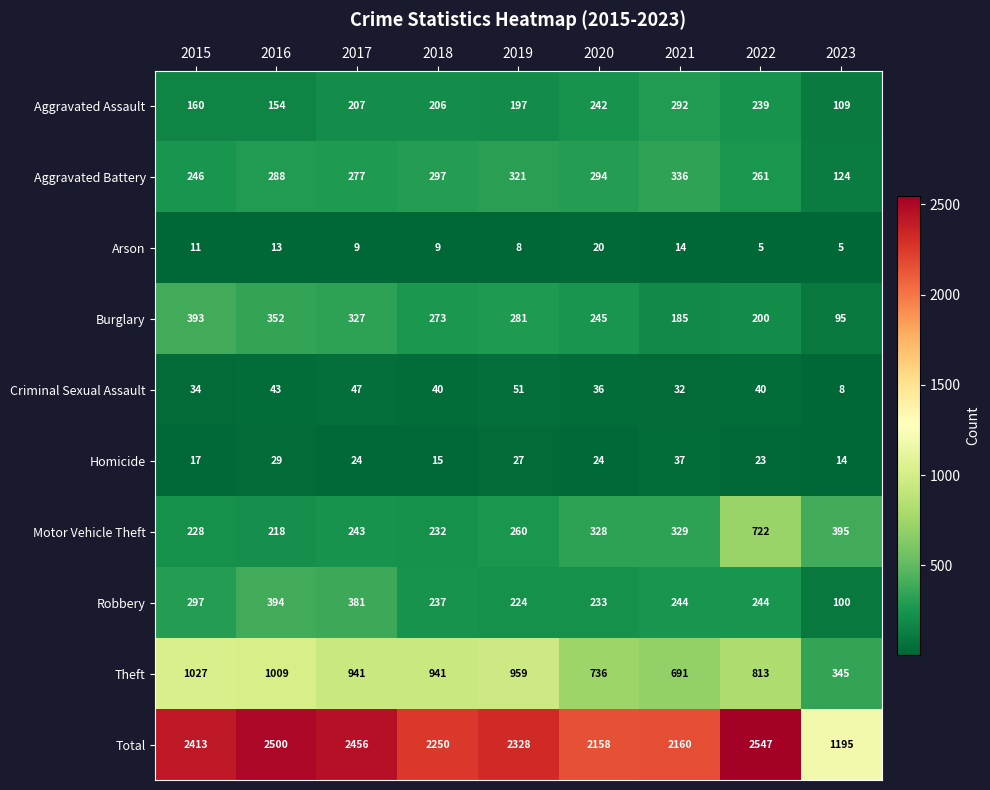

What is the greatest value displayed?

2547